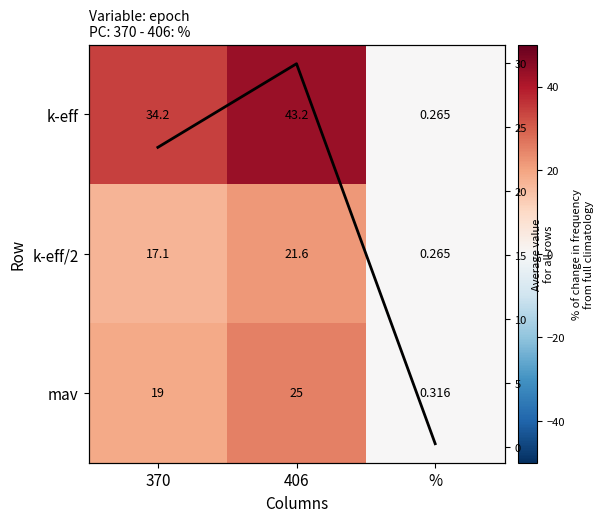

What is the sum of all k-eff values?

77.6